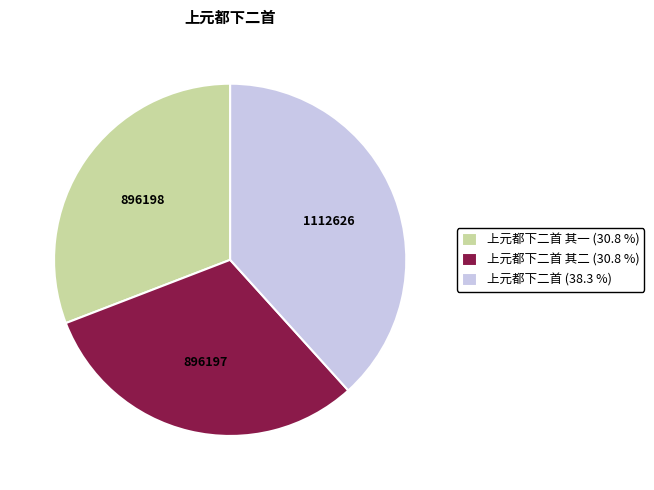

How many segments does this pie chart have?

3